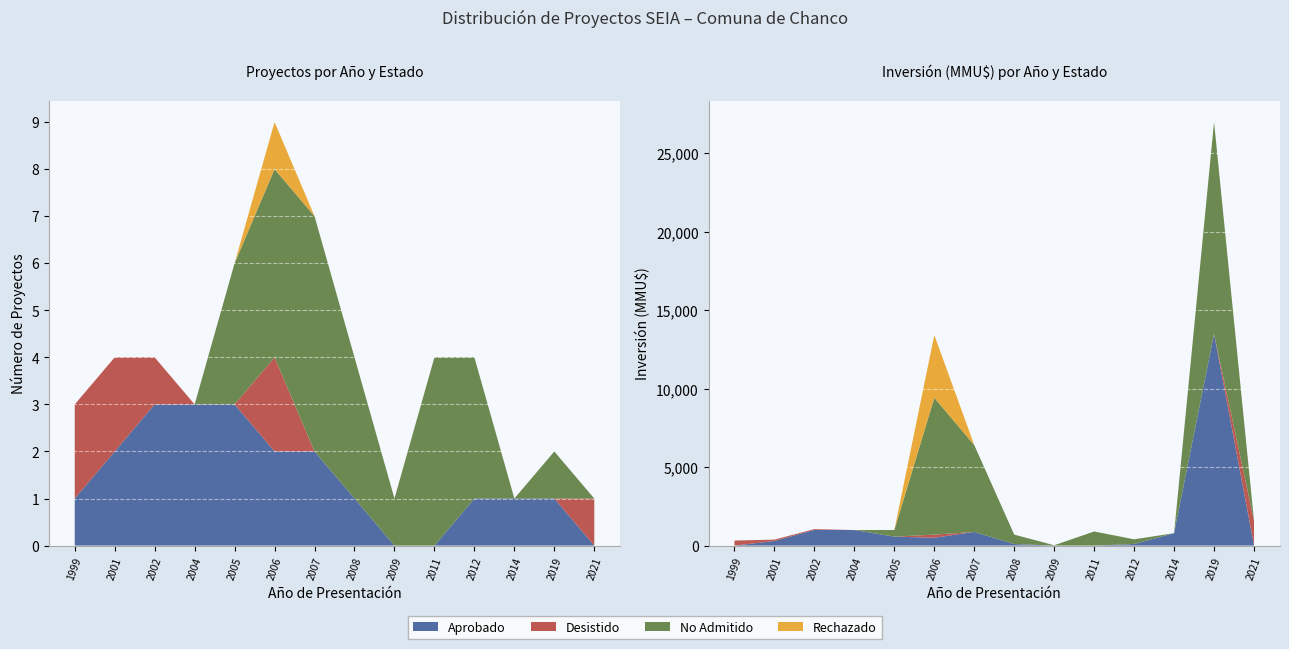

Reading left to right, what are all the values shown in this chart?

Aprobado: 1999=1	2001=2	2002=3	2004=3	2005=3	2006=2	2007=2	2008=1	2009=0	2011=0	2012=1	2014=1	2019=1	2021=0
Desistido: 1999=2	2001=2	2002=1	2004=0	2005=0	2006=2	2007=0	2008=0	2009=0	2011=0	2012=0	2014=0	2019=0	2021=1
No Admitido: 1999=0	2001=0	2002=0	2004=0	2005=3	2006=4	2007=5	2008=3	2009=1	2011=4	2012=3	2014=0	2019=1	2021=0
Rechazado: 1999=0	2001=0	2002=0	2004=0	2005=0	2006=1	2007=0	2008=0	2009=0	2011=0	2012=0	2014=0	2019=0	2021=0